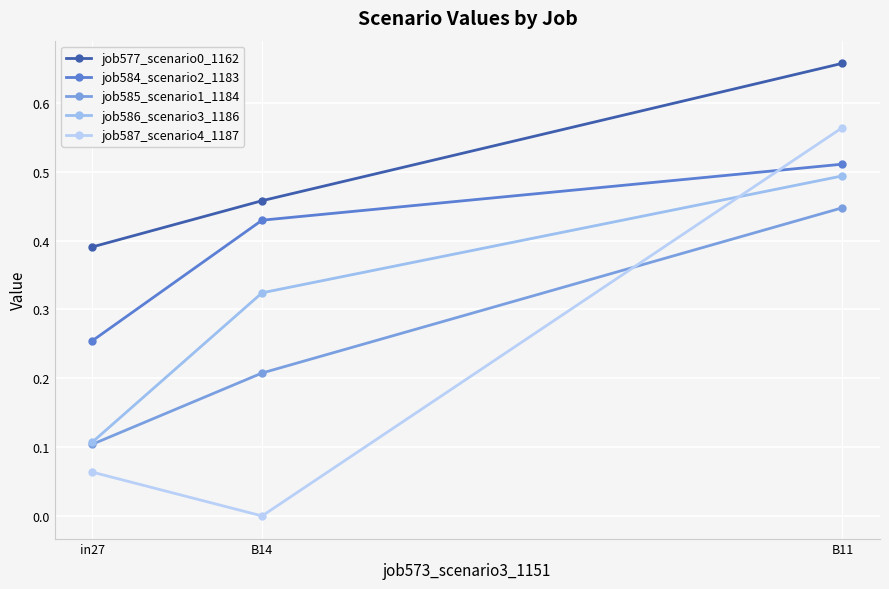

Reading right to left, list all the values displayed in this chart.

job577_scenario0_1162: 0.7	0.5	0.4
job584_scenario2_1183: 0.5	0.4	0.3
job585_scenario1_1184: 0.4	0.2	0.1
job586_scenario3_1186: 0.5	0.3	0.1
job587_scenario4_1187: 0.6	0.0	0.1